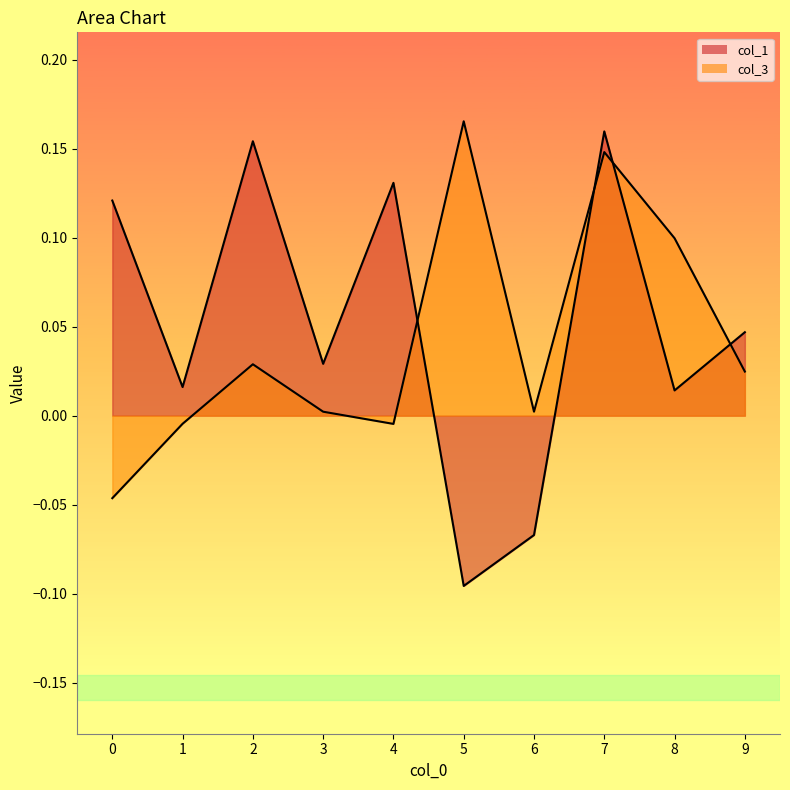

How many interior local valleys does the col_3 series have?

2